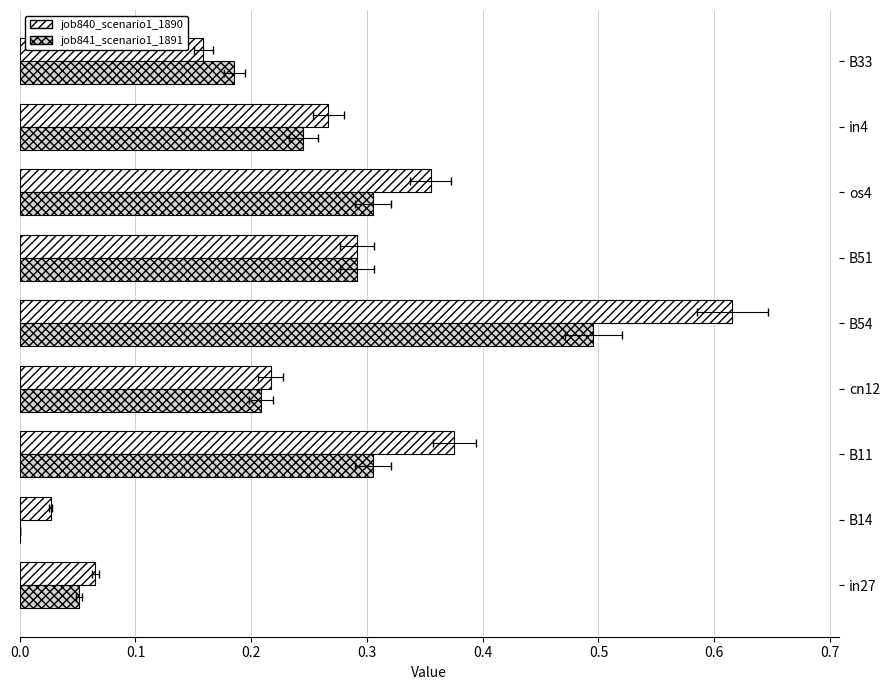

Is the value of job841_scenario1_1891 at B11 greater than the value of job840_scenario1_1890 at in27?

Yes